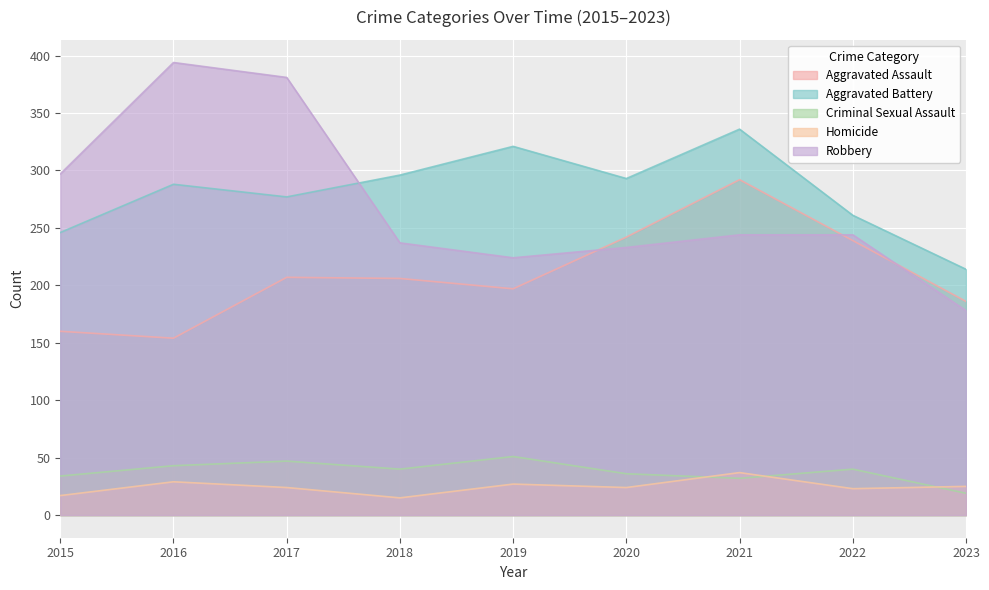

At which category is the sum across all series the highest?

2021